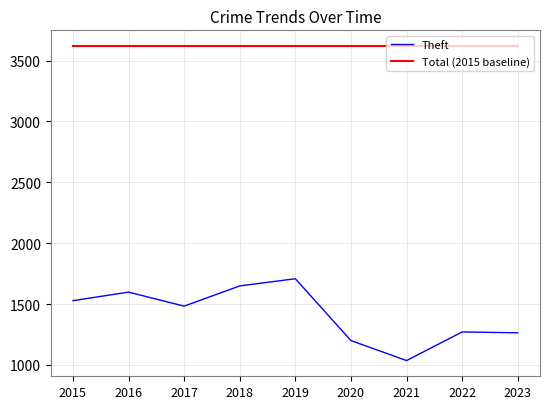

What is the minimum value for Total (2015 baseline)?

3619